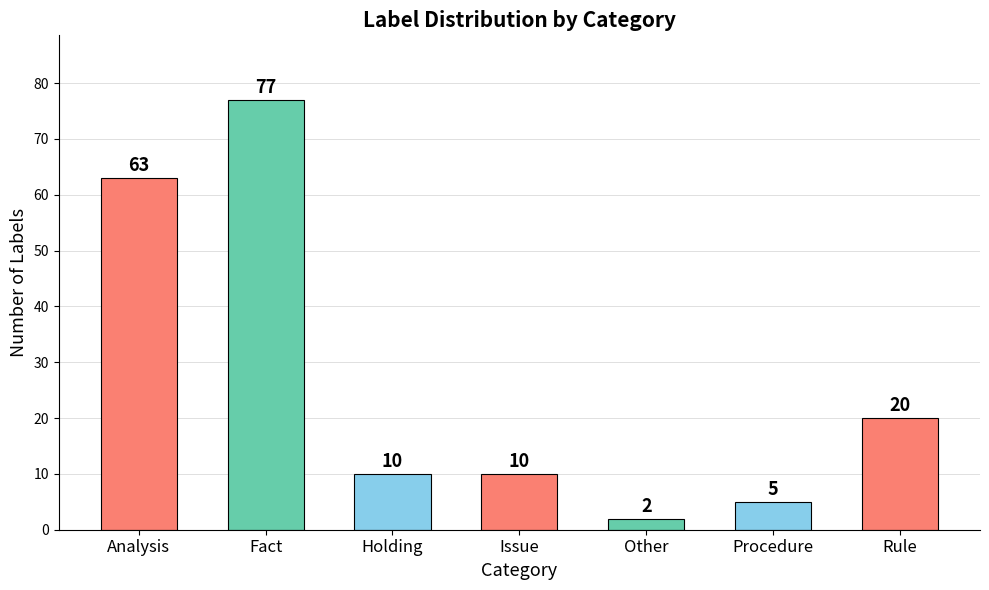

At which category does the chart reach its minimum across all series?

Other